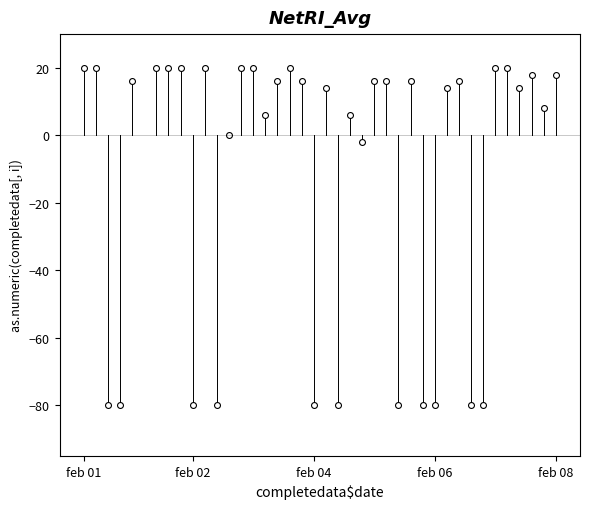

What is the range of Y values (max minus min)?

100.0